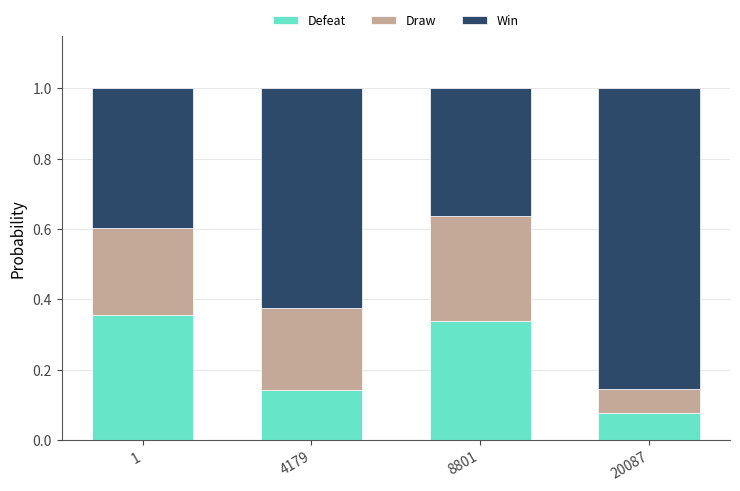

What is the total value across all series at 20087?

1.0